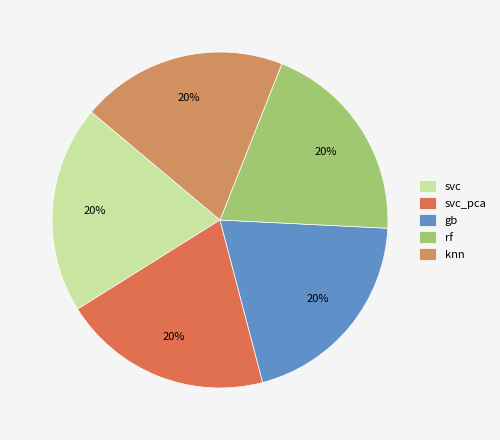

What is the smallest slice in the pie chart?

rf